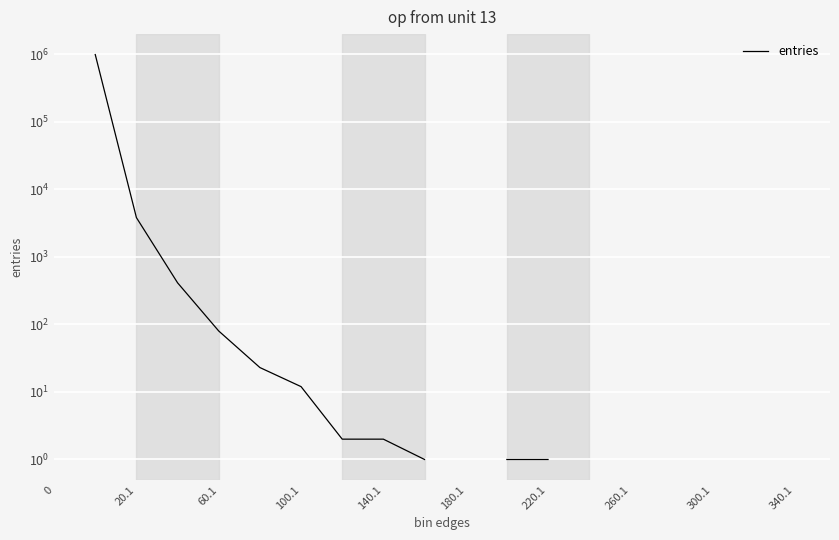

Count the number of values greater than 1.

8